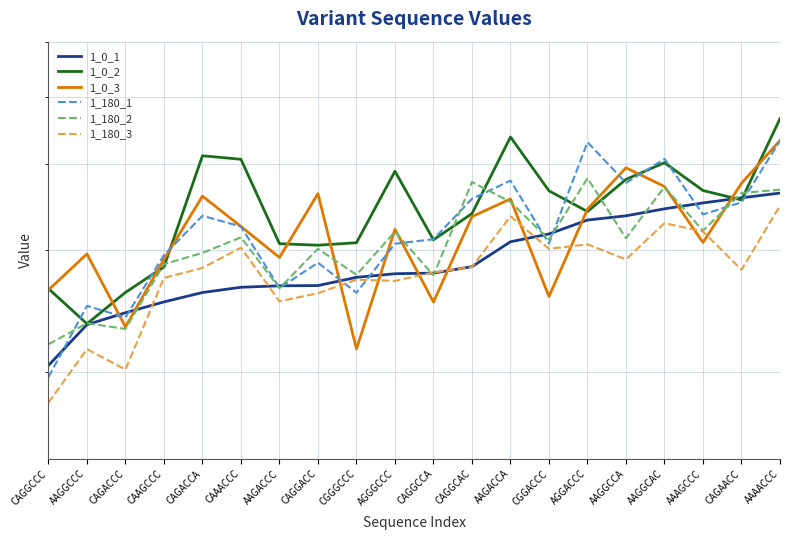

The 1_180_2 series shows 2644 at AAGACCC. True or false?

True